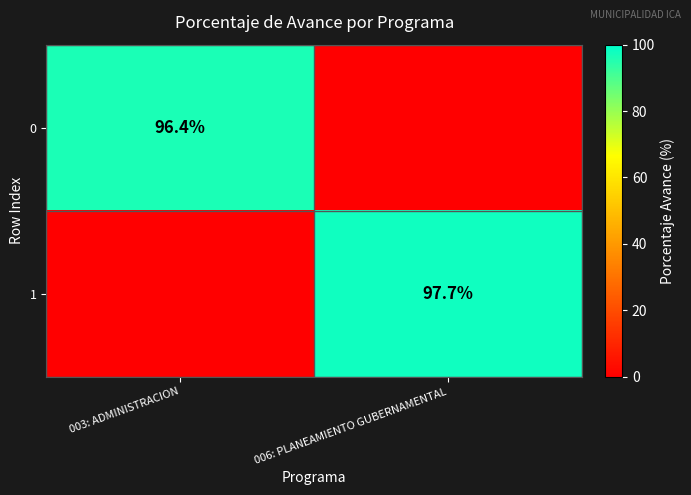

The value of 0 at 003: ADMINISTRACION is 96.4. True or false?

True